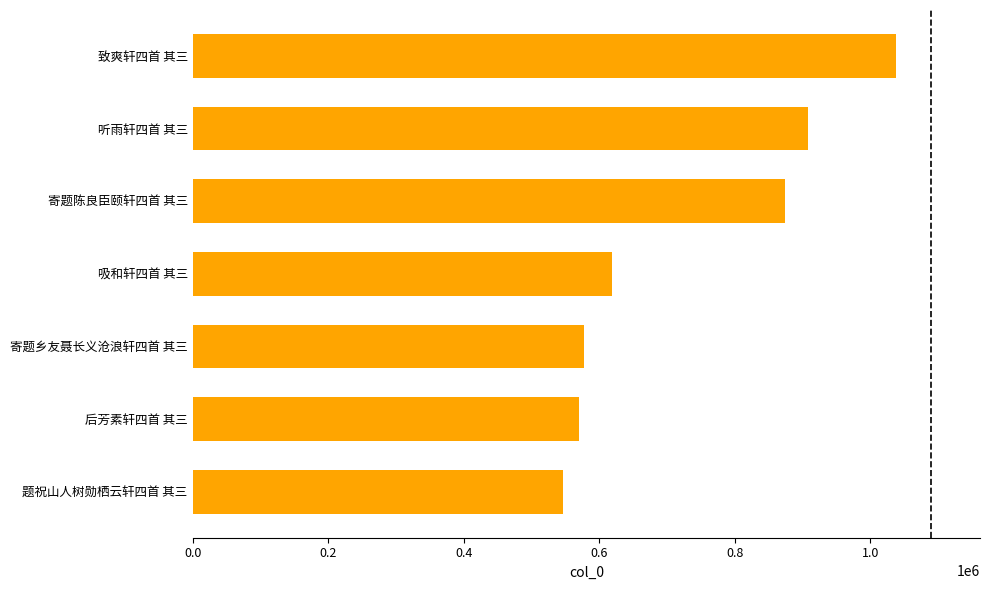

Which has a higher value, 听雨轩四首 其三 or 吸和轩四首 其三?

听雨轩四首 其三